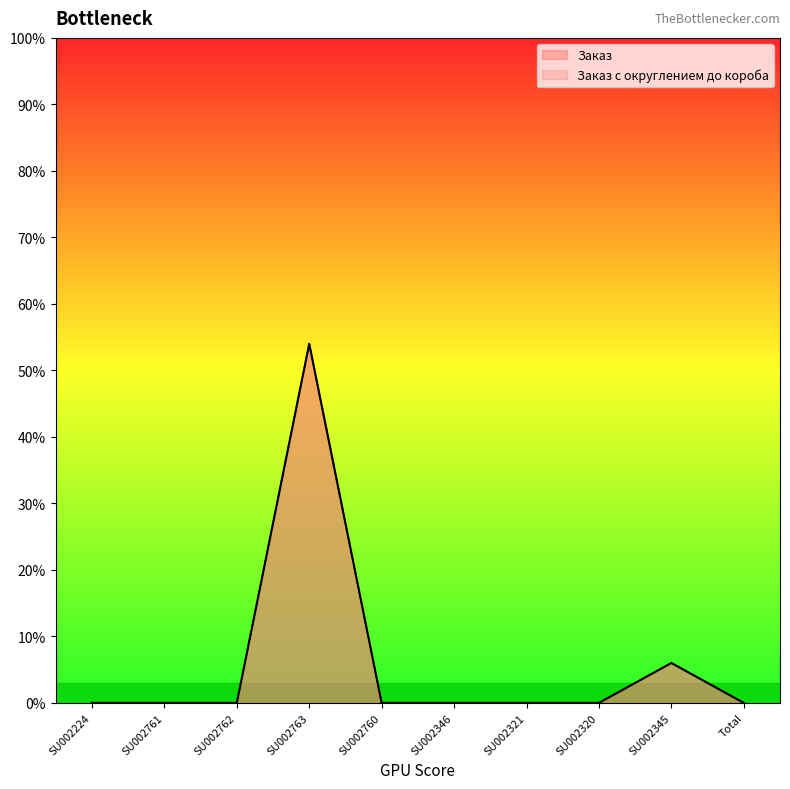

What is the greatest value displayed?

54